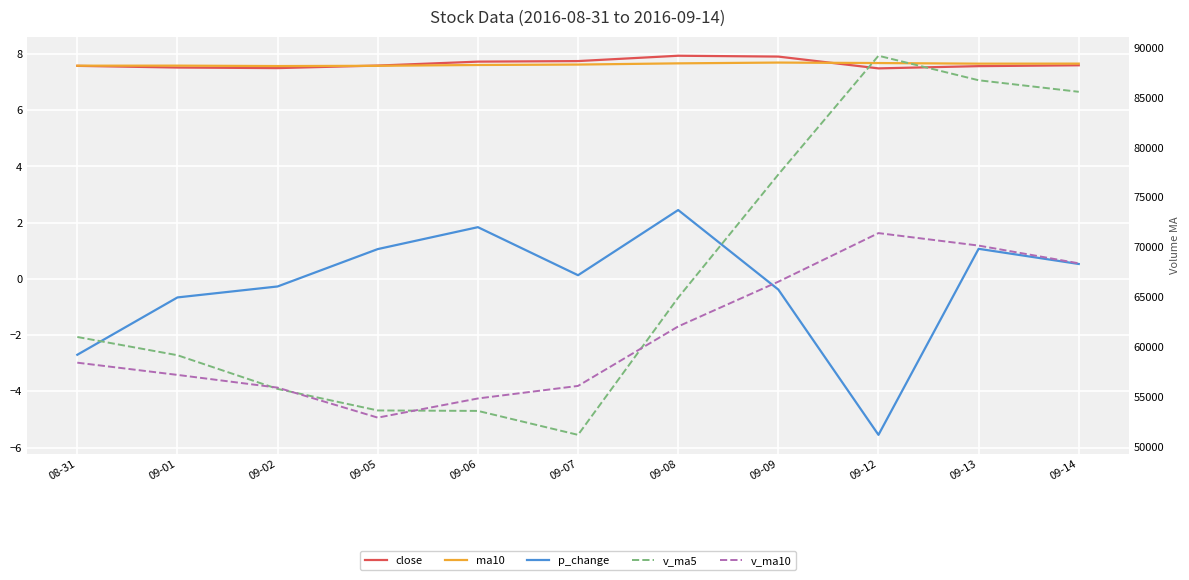

List the labels in order of p_change value, largest first.

09-08, 09-06, 09-13, 09-05, 09-14, 09-07, 09-02, 09-09, 09-01, 08-31, 09-12